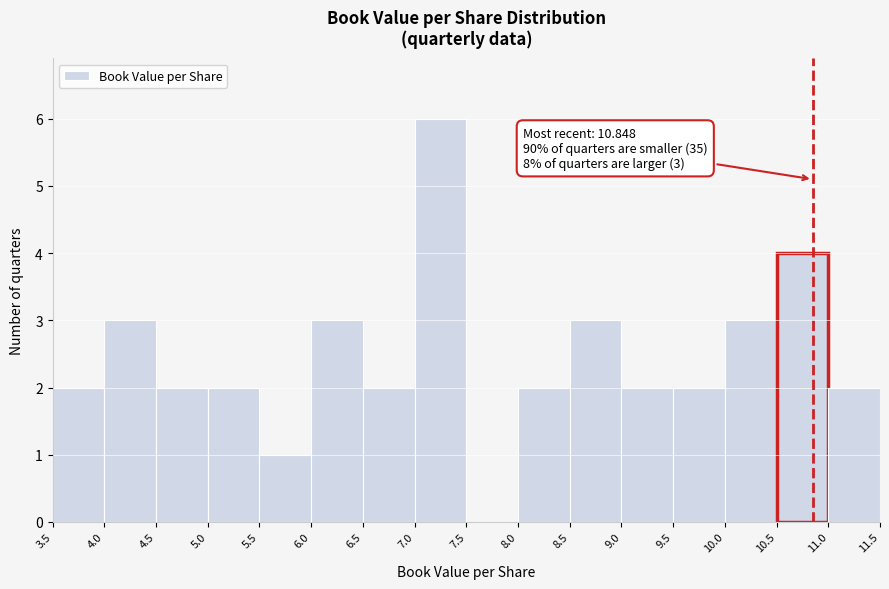

Which range on the x-axis has the tallest bar?

7.0 to 7.5